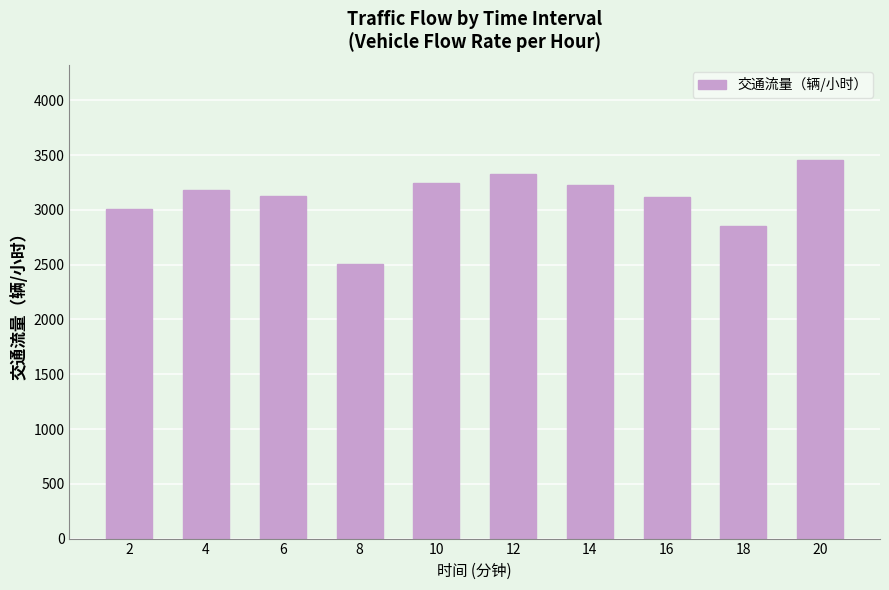

What value does the data have at 4?

3183.0